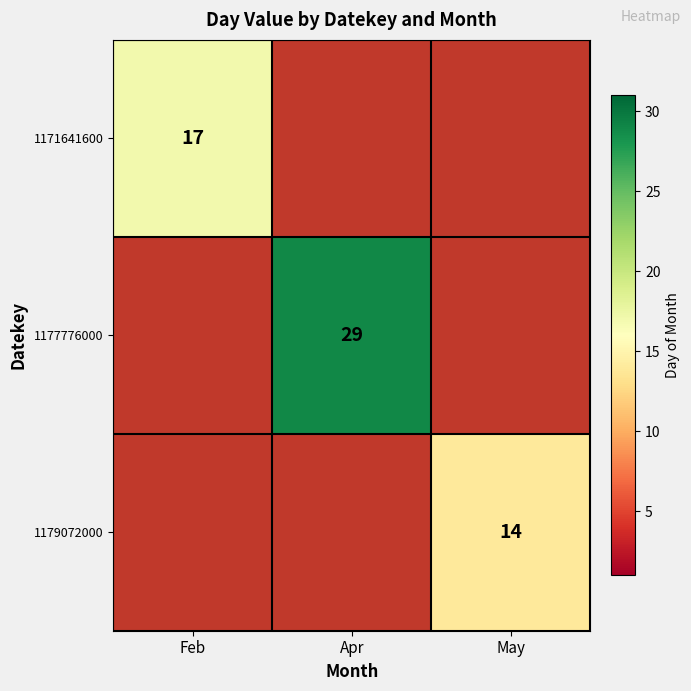

The value of 1179072000 at May is 14. True or false?

True